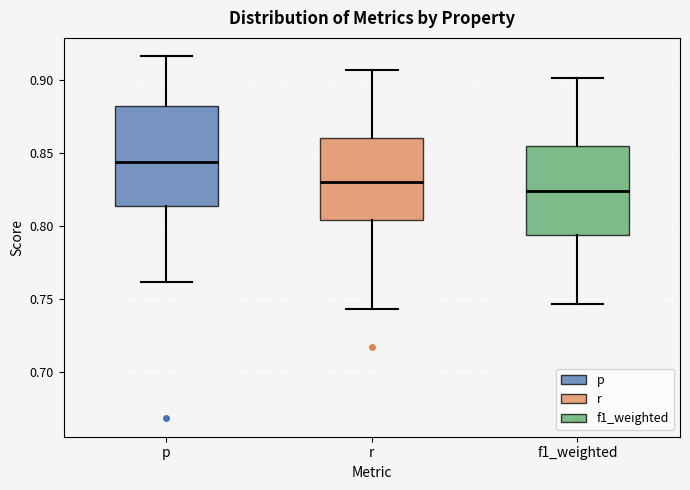

Reading left to right, transcribe this box plot: for each box, give where its median line is, the range the box spans, and where its two whiskers end, as read against the y-axis. The values are not printed on the chart, so give them approximately, as read against the axis.

p: median 0.845, box 0.815 to 0.880, whiskers 0.760 to 0.915
r: median 0.830, box 0.805 to 0.860, whiskers 0.745 to 0.905
f1_weighted: median 0.825, box 0.795 to 0.855, whiskers 0.745 to 0.900